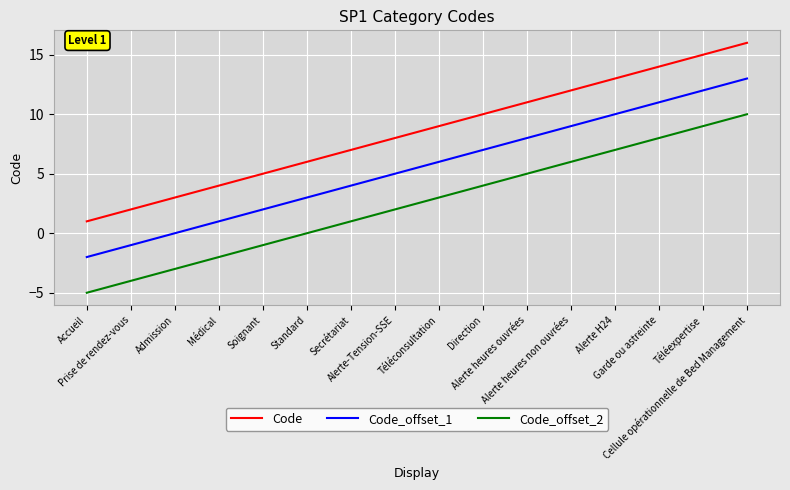

What is the difference between the Code values at Alerte H24 and Prise de rendez-vous?

11